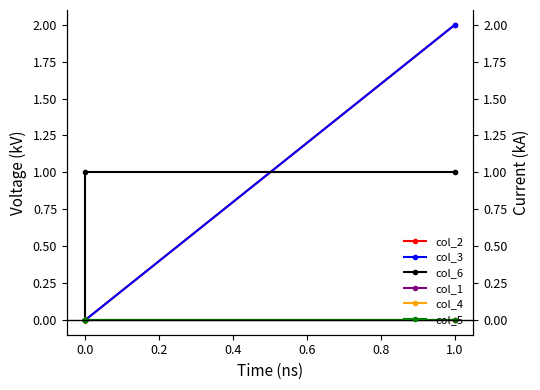

What are all the series names shown in the legend?

col_2, col_3, col_6, col_1, col_4, col_5